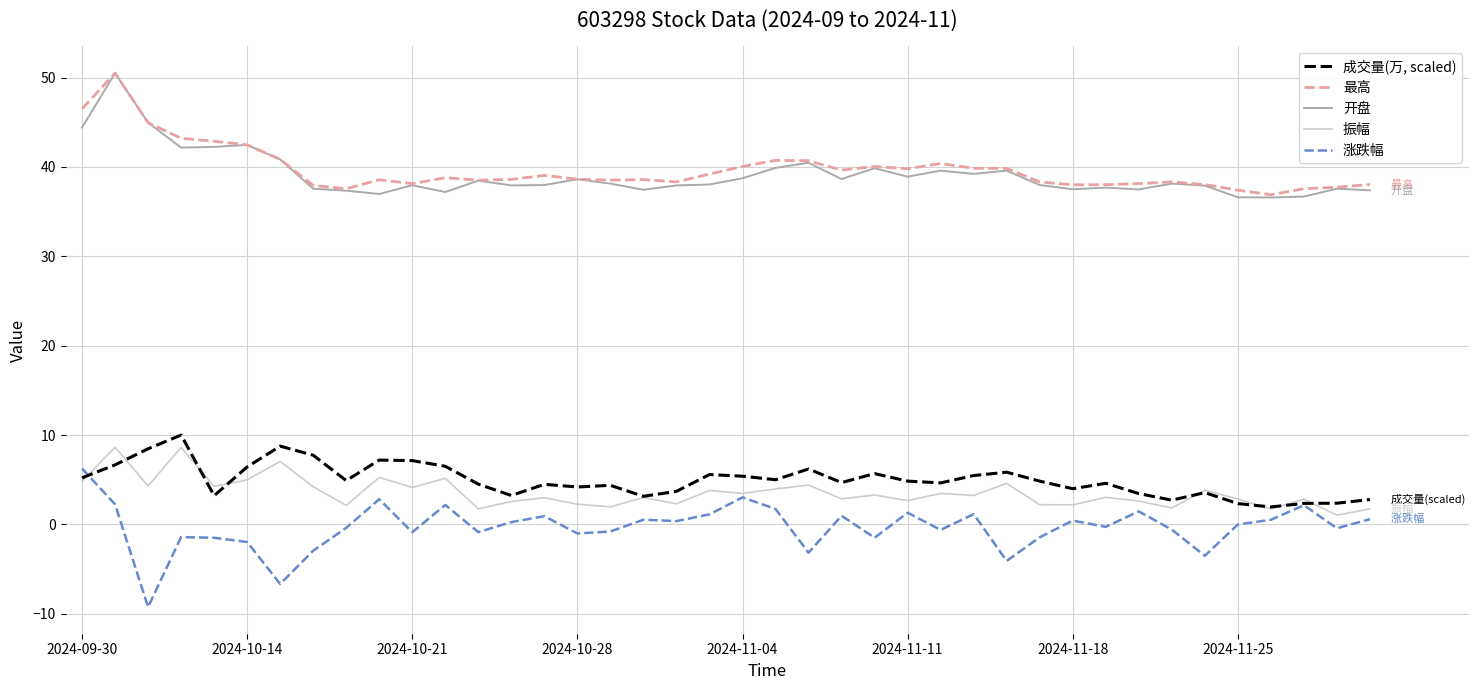

True or false: 开盘 and 成交量(万, scaled) cross at least once.

False